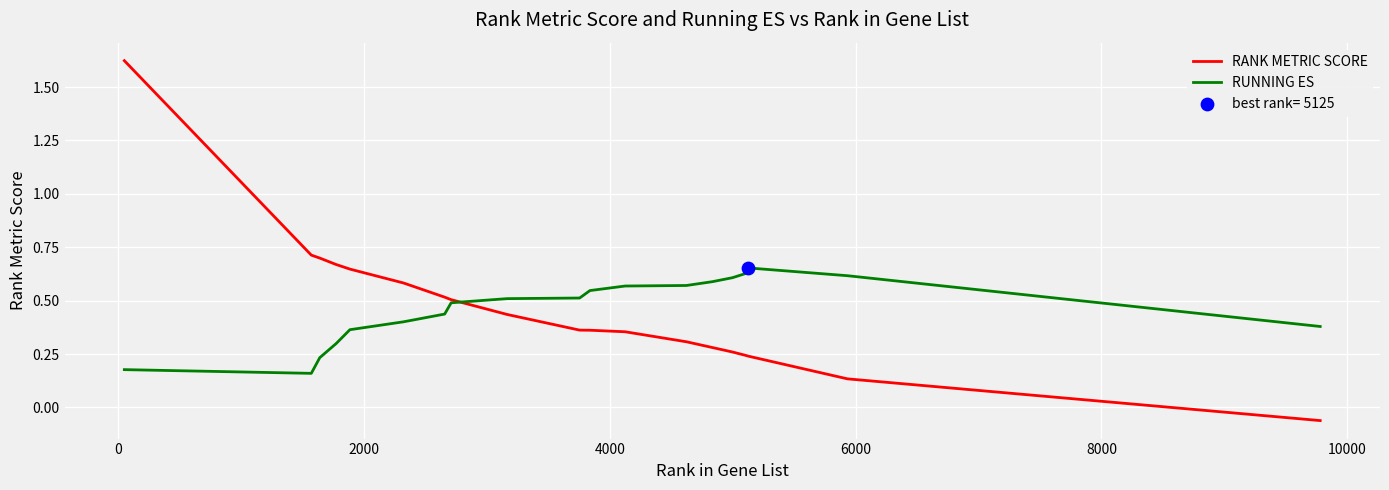

Rank the series by their maximum value, from highest to lowest.

RANK METRIC SCORE, RUNNING ES